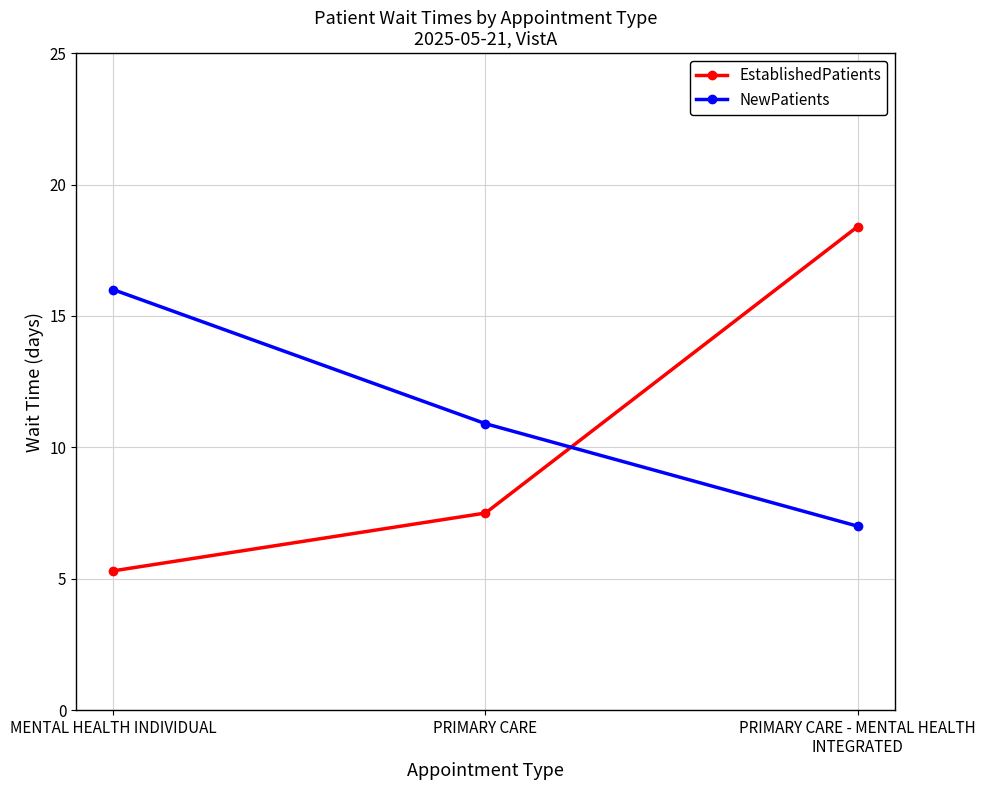

Is this an area chart (filled region under the line)?

No